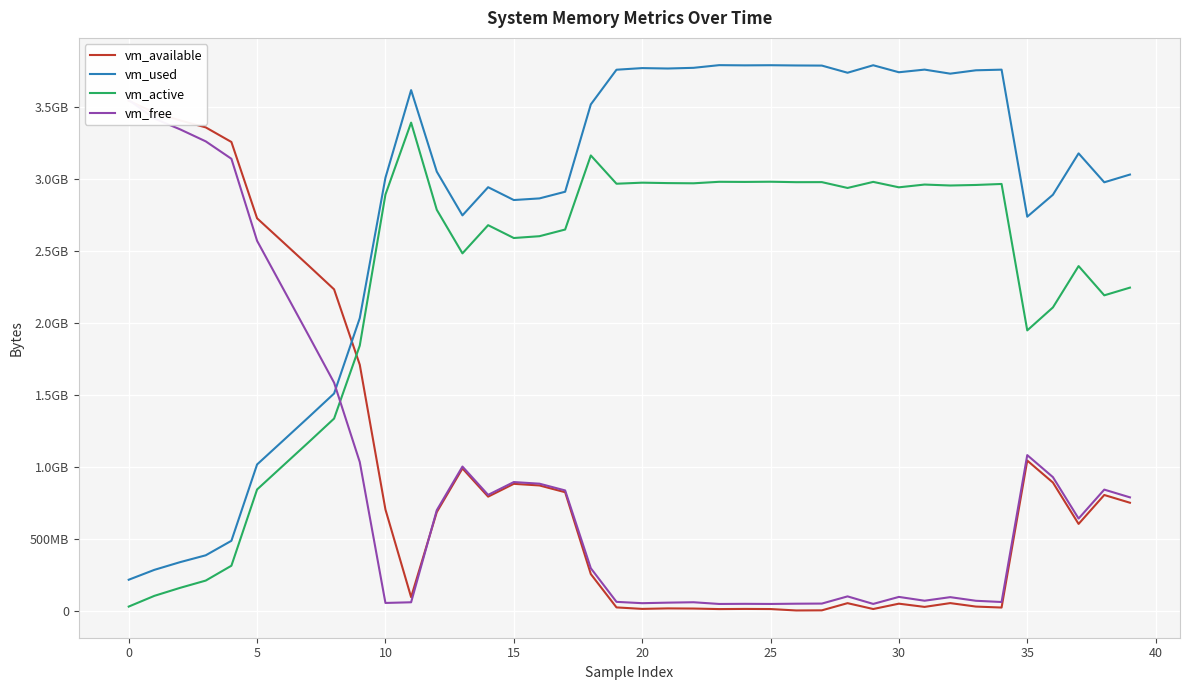

What is the sum of all vm_available values?

39157084160